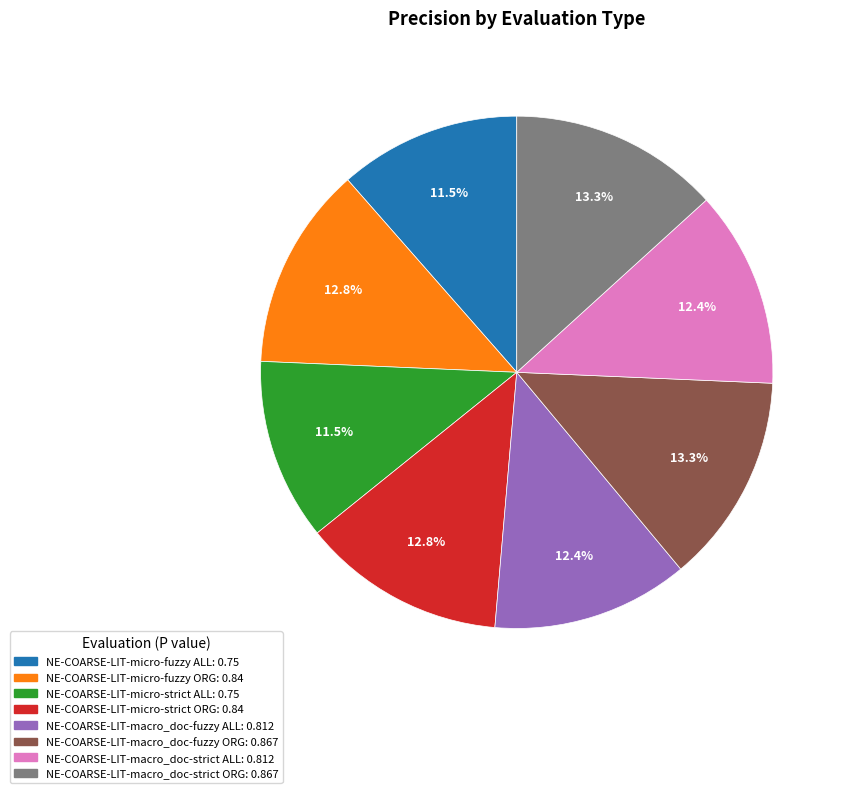

Does NE-COARSE-LIT-micro-fuzzy ORG account for over 50% of the chart?

No